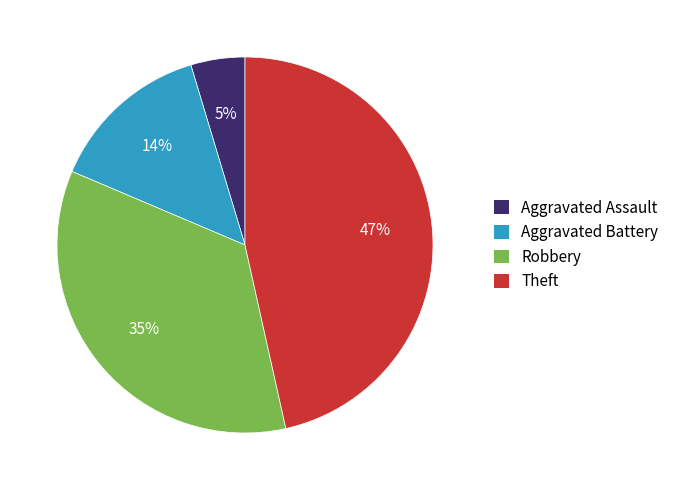

Is it true that Aggravated Battery is 14% of the pie?

True